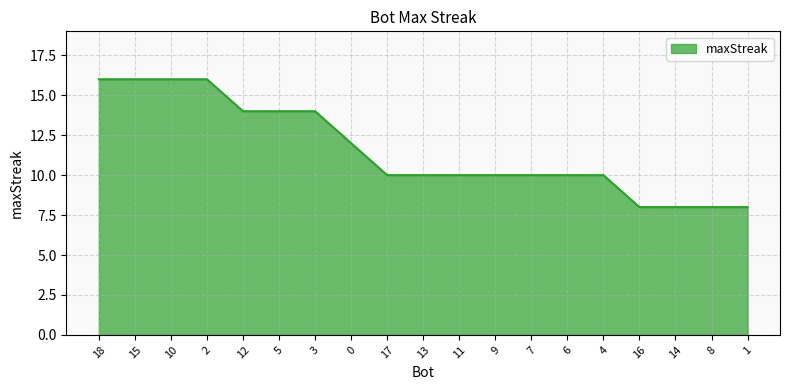

Does the chart have visible grid lines?

Yes